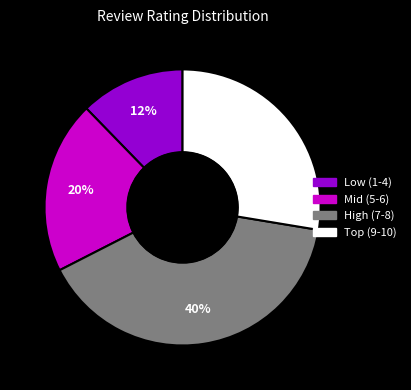

True or false: Low (1-4) accounts for 12% of the total.

True